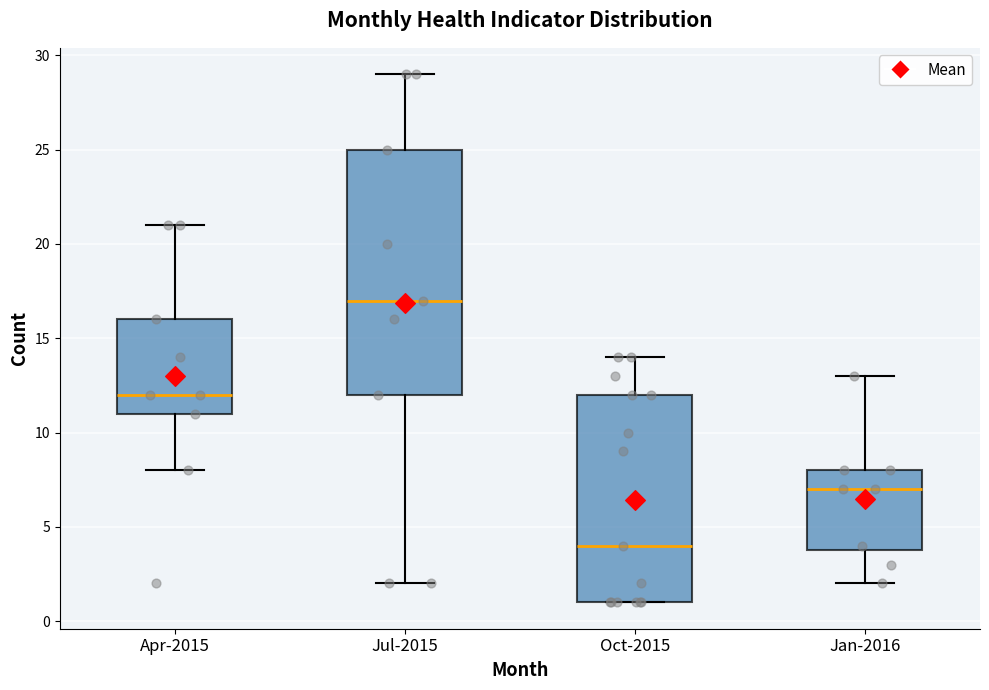

Reading left to right, read every box against the y-axis: the position of its median line, the range the box covers, and the ends of its whiskers. The values are not printed on the chart, so give them approximately, as read against the axis.

Apr-2015: median 12, box 11 to 16, whiskers 8 to 21
Jul-2015: median 17, box 12 to 25, whiskers 2 to 29
Oct-2015: median 4, box 1 to 12, whiskers 1 to 14
Jan-2016: median 7, box 4 to 8, whiskers 2 to 13